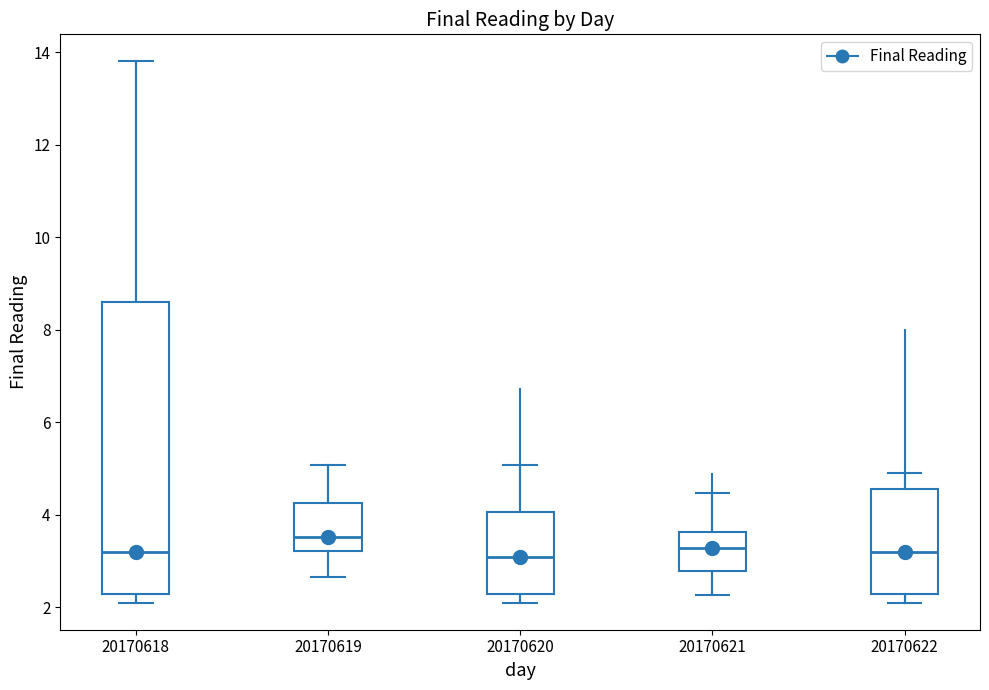

Reading left to right, read every box against the y-axis: the position of its median line, the range the box covers, and the ends of its whiskers. The values are not printed on the chart, so give them approximately, as read against the axis.

20170618: median 3.2, box 2.2 to 8.6, whiskers 2.2 (just below the box's lower edge) to 13.8
20170619: median 3.6, box 3.2 to 4.2, whiskers 2.6 to 5.0
20170620: median 3.0, box 2.2 to 4.0, whiskers 2.2 (just below the box's lower edge) to 5.0
20170621: median 3.2, box 2.8 to 3.6, whiskers 2.2 to 4.4
20170622: median 3.2, box 2.2 to 4.6, whiskers 2.2 (just below the box's lower edge) to 5.0